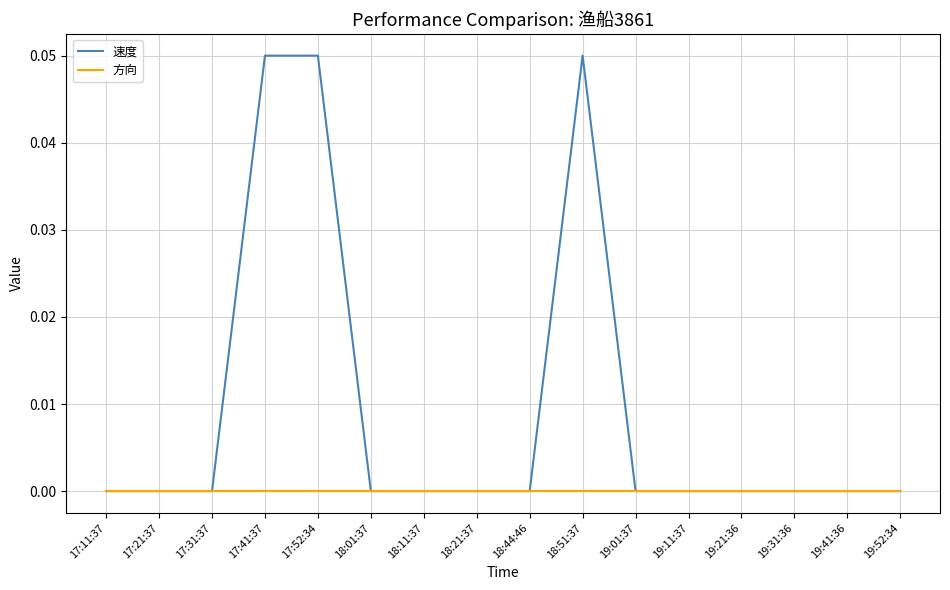

Which series has the widest spread of values?

速度